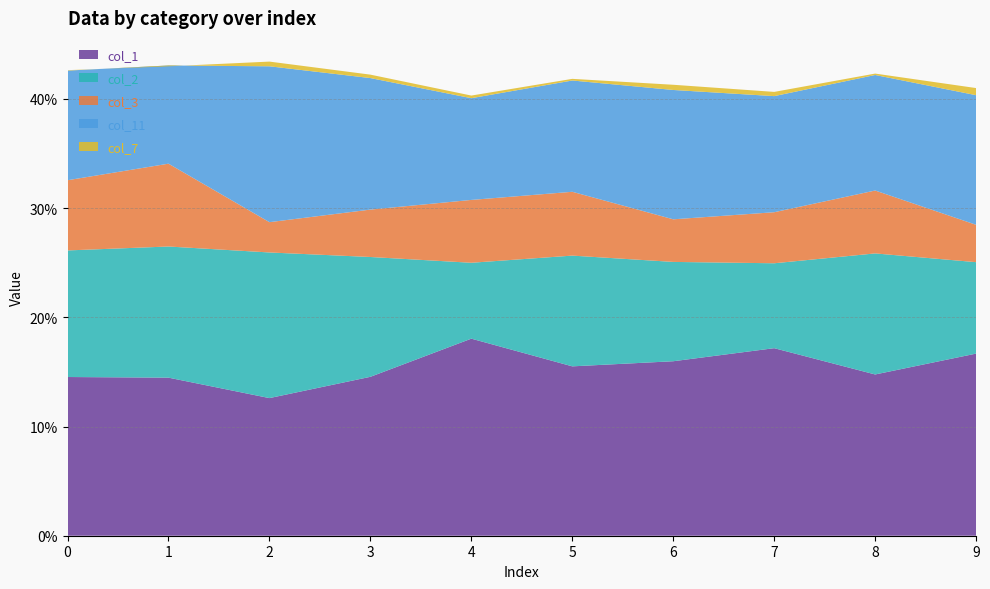

Reading left to right, list all the values displayed in this chart.

col_1: 0=0.1	1=0.1	2=0.1	3=0.1	4=0.2	5=0.2	6=0.2	7=0.2	8=0.1	9=0.2
col_2: 0=0.1	1=0.1	2=0.1	3=0.1	4=0.1	5=0.1	6=0.1	7=0.1	8=0.1	9=0.1
col_3: 0=0.1	1=0.1	2=0.0	3=0.0	4=0.1	5=0.1	6=0.0	7=0.0	8=0.1	9=0.0
col_11: 0=0.1	1=0.1	2=0.1	3=0.1	4=0.1	5=0.1	6=0.1	7=0.1	8=0.1	9=0.1
col_7: 0=0.0	1=-0.0	2=0.0	3=0.0	4=0.0	5=0.0	6=0.0	7=0.0	8=0.0	9=0.0